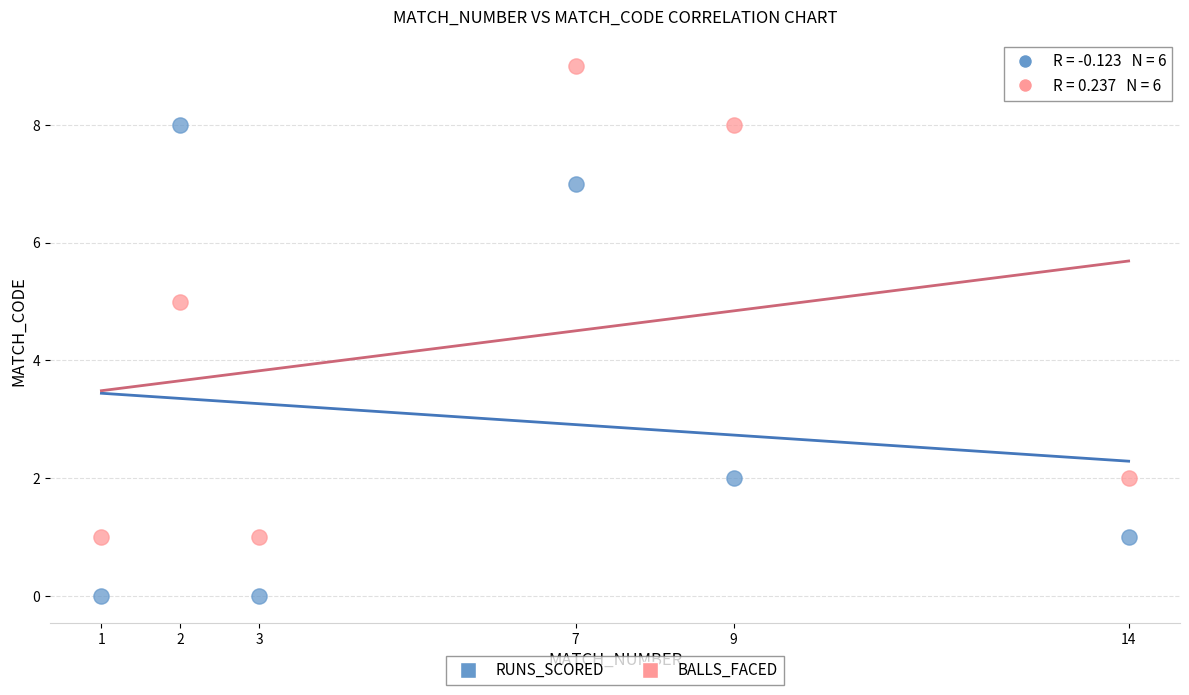

Which series contains the highest Y value?

BALLS_FACED